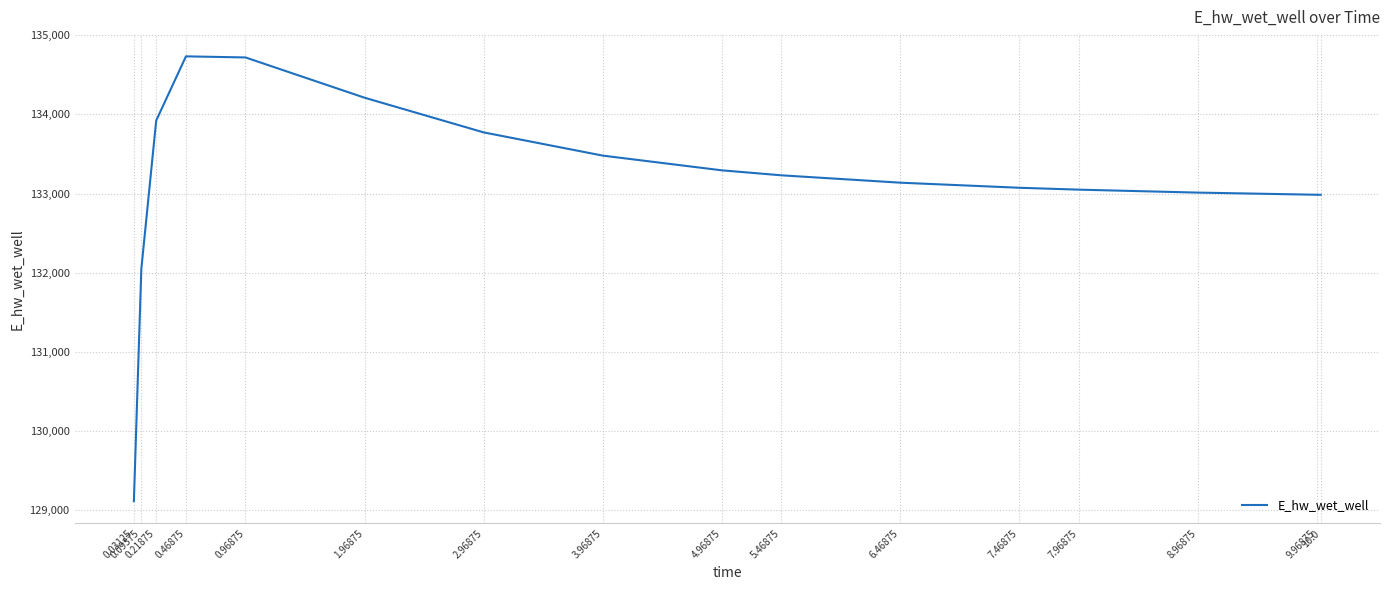

What is the difference between the maximum and minimum values?

5624.8